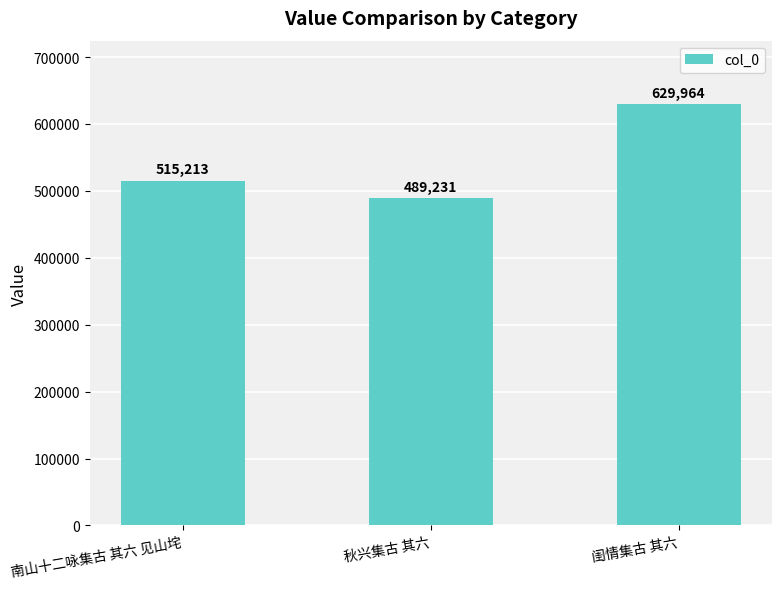

Is it true that the value at 闺情集古 其六 is 1011717?

False